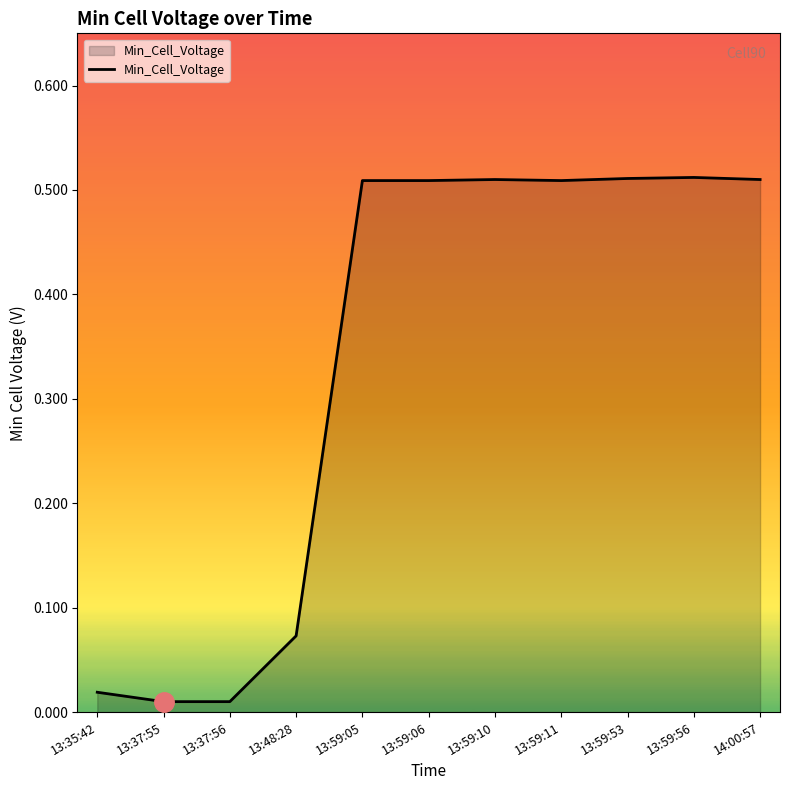

True or false: the data shows 0.9 at 13:59:53.

False